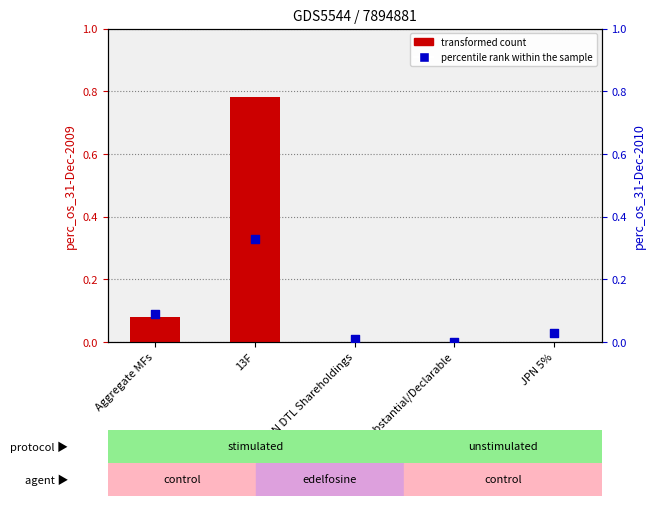

What are all the series names shown in the legend?

transformed count, percentile rank within the sample